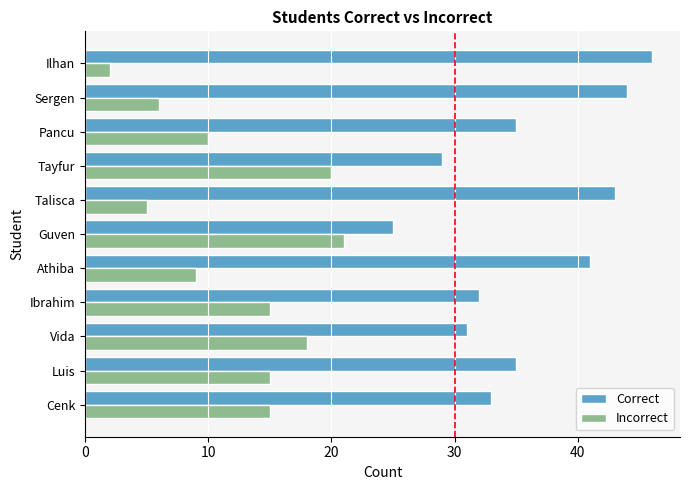

At how many categories does at least one series exceed 27?

10